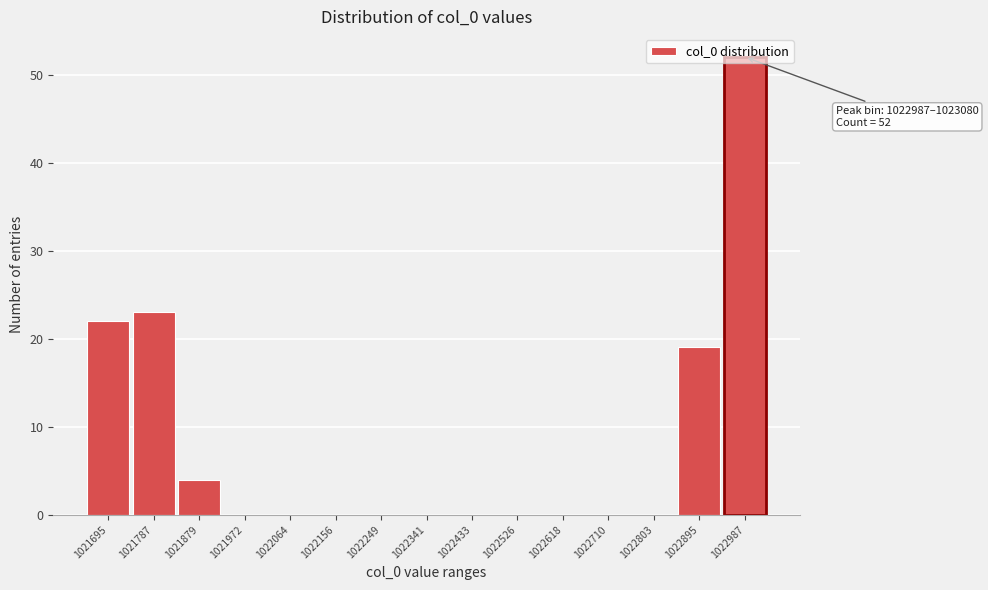

What is the greatest value displayed?

52